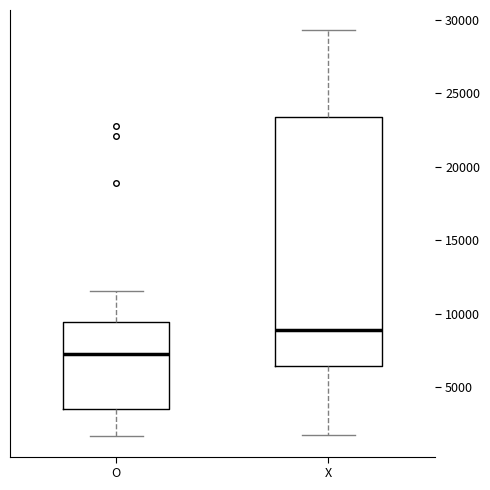

Reading left to right, read every box against the y-axis: the position of its median line, the range the box covers, and the ends of its whiskers. The values are not printed on the chart, so give them approximately, as read against the axis.

O: median 7500, box 3500 to 9500, whiskers 1500 to 11500
X: median 9000, box 6500 to 23500, whiskers 2000 to 29500